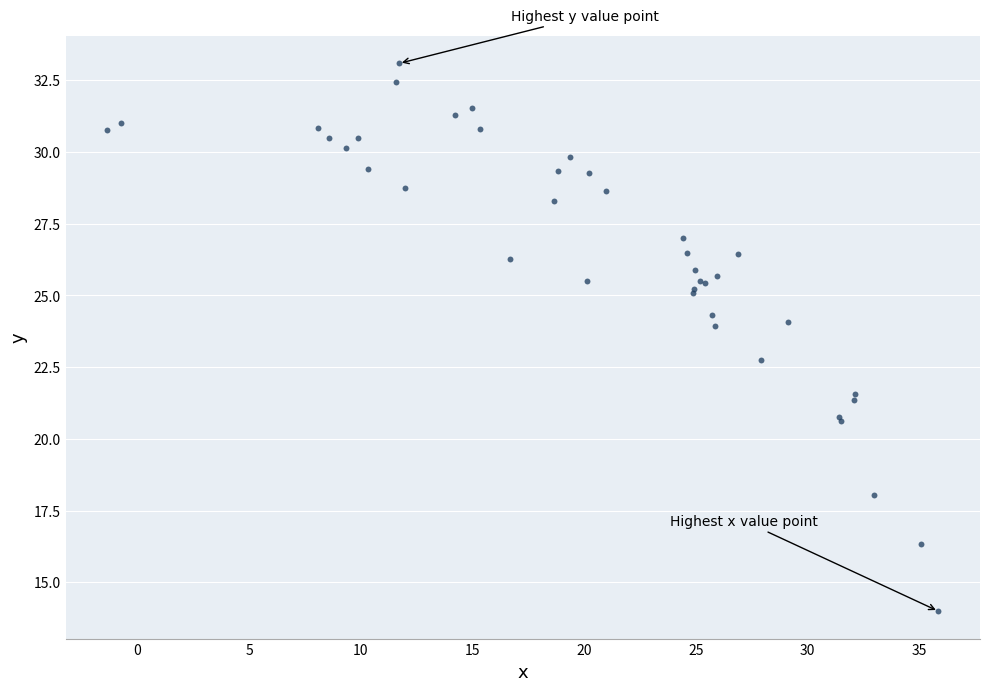

What Y value in the scatter plot is closest to 23?

22.7